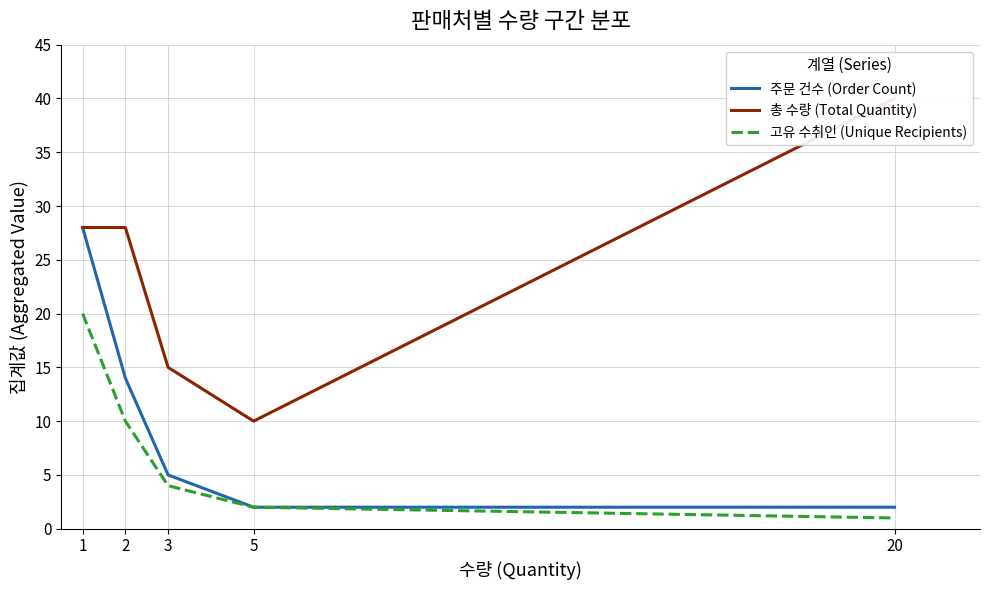

What is the average value of the 총 수량 (Total Quantity) series?

24